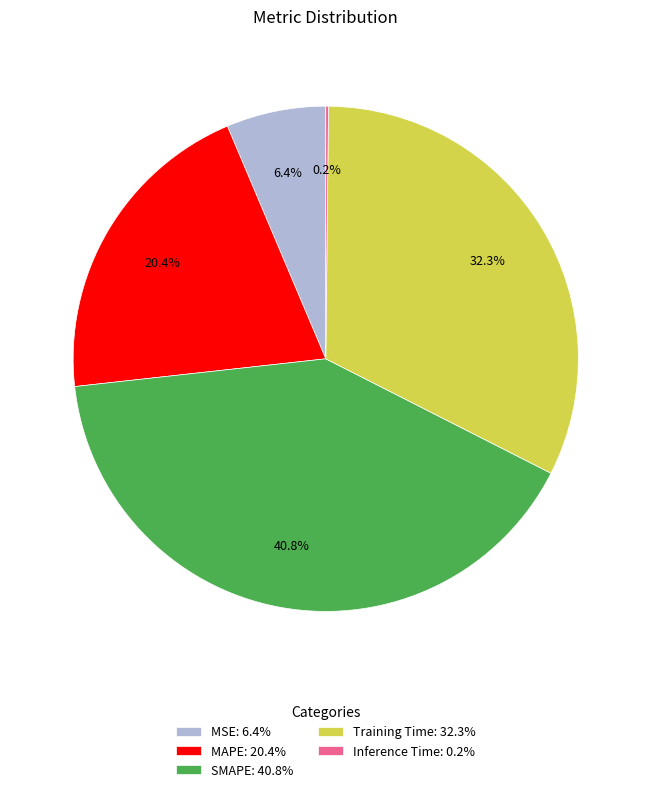

True or false: Training Time accounts for 32% of the total.

True